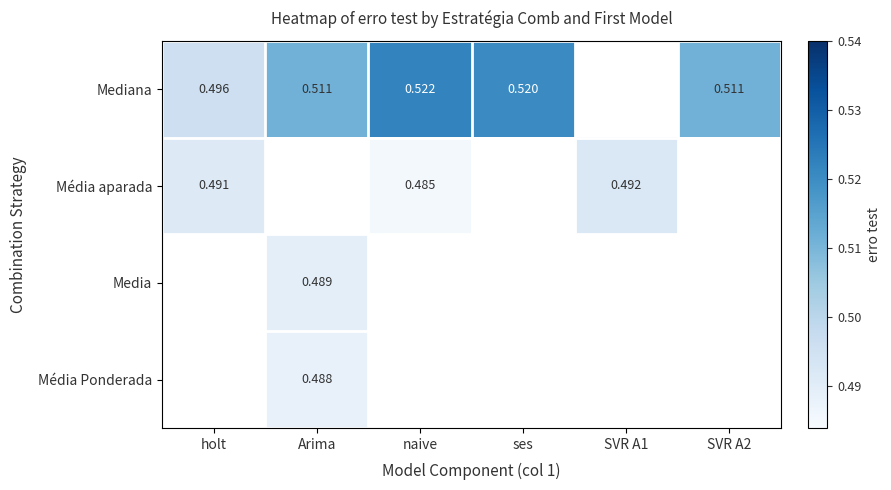

Which label corresponds to the smallest value in the chart?

naive